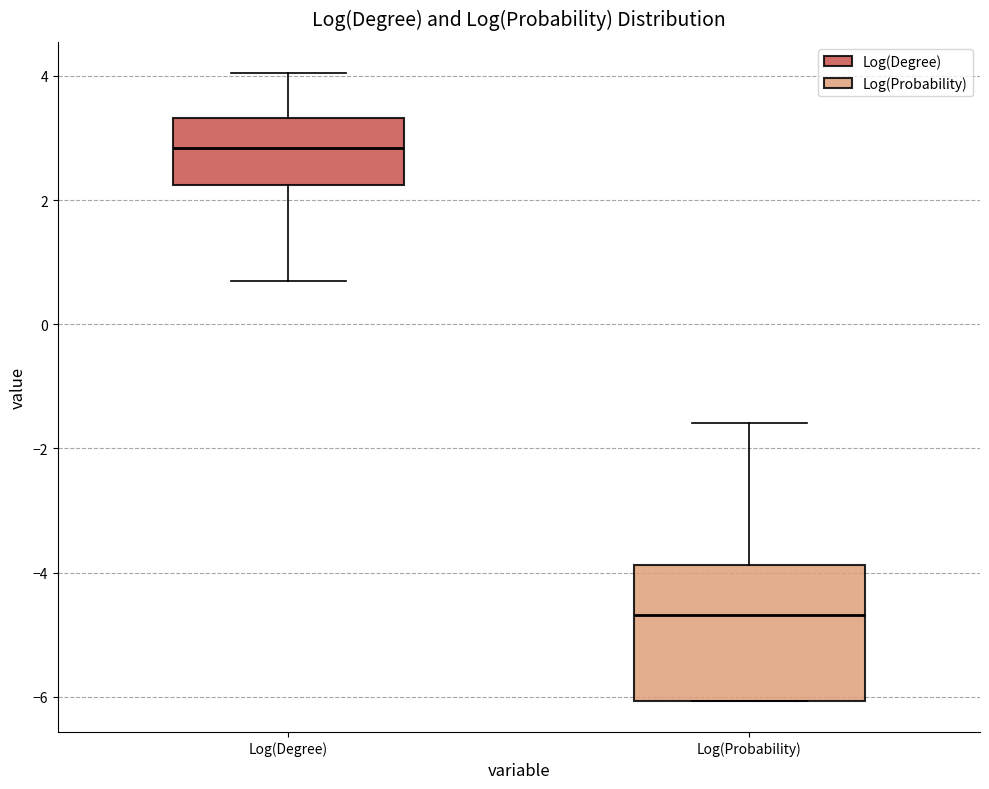

Comparing the boxes themselves (not the whiskers), which one is the tallest?

Log(Probability)